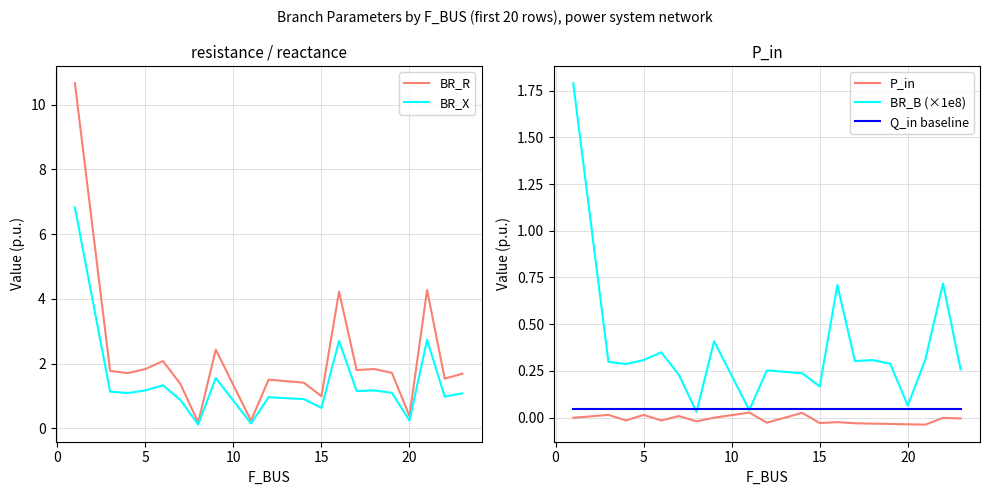

At how many categories does at least one series exceed 9?

1